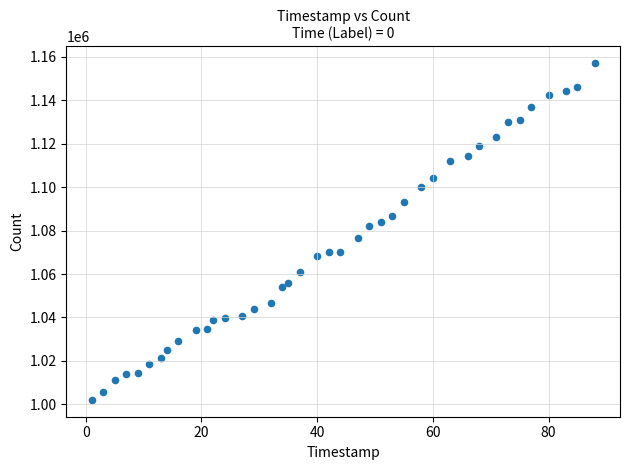

What is the range of Y values (max minus min)?

154991